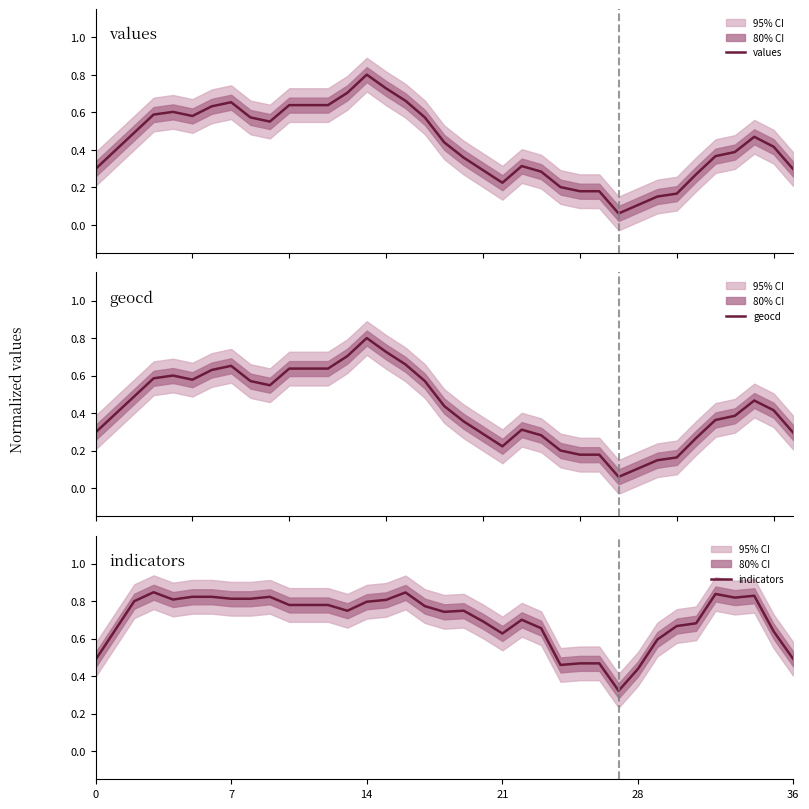

Is this an area chart (filled region under the line)?

No